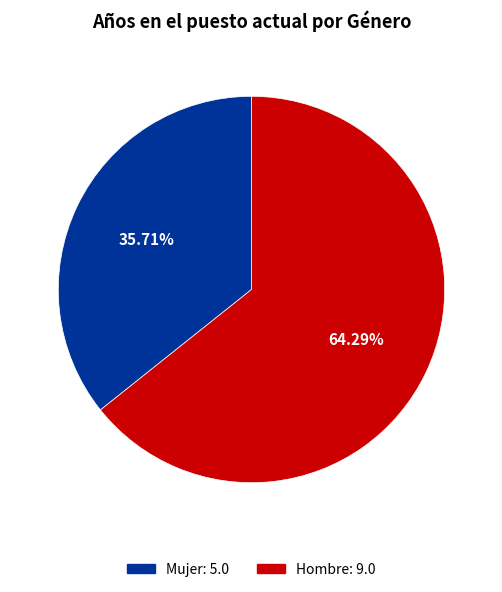

Do Hombre and Mujer together represent more than half of the pie?

Yes